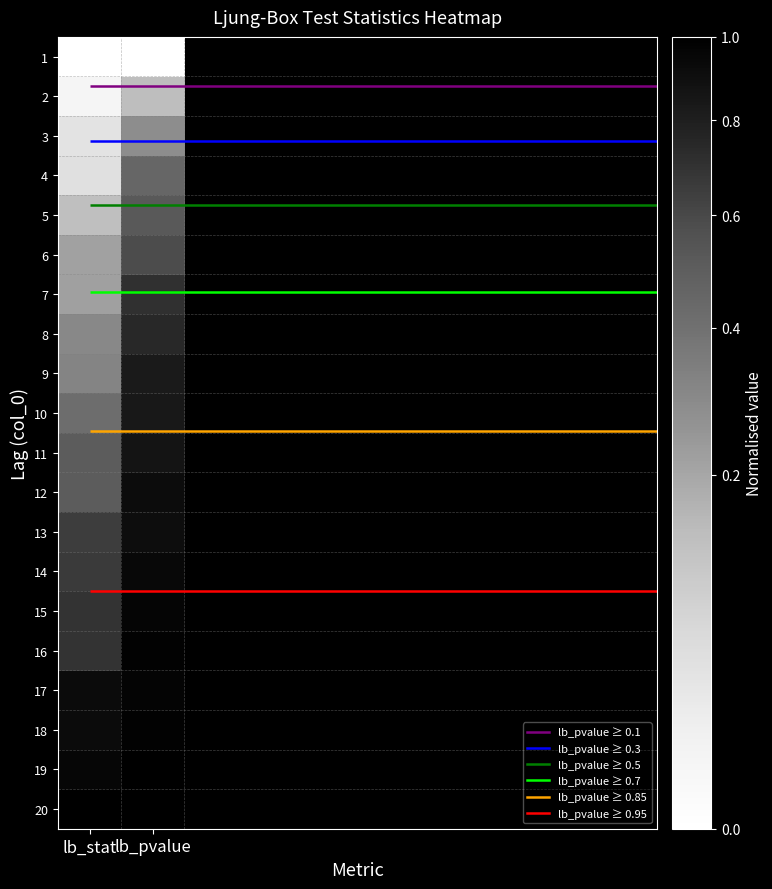

The 20 series shows 1.0 at lb_pvalue. True or false?

True